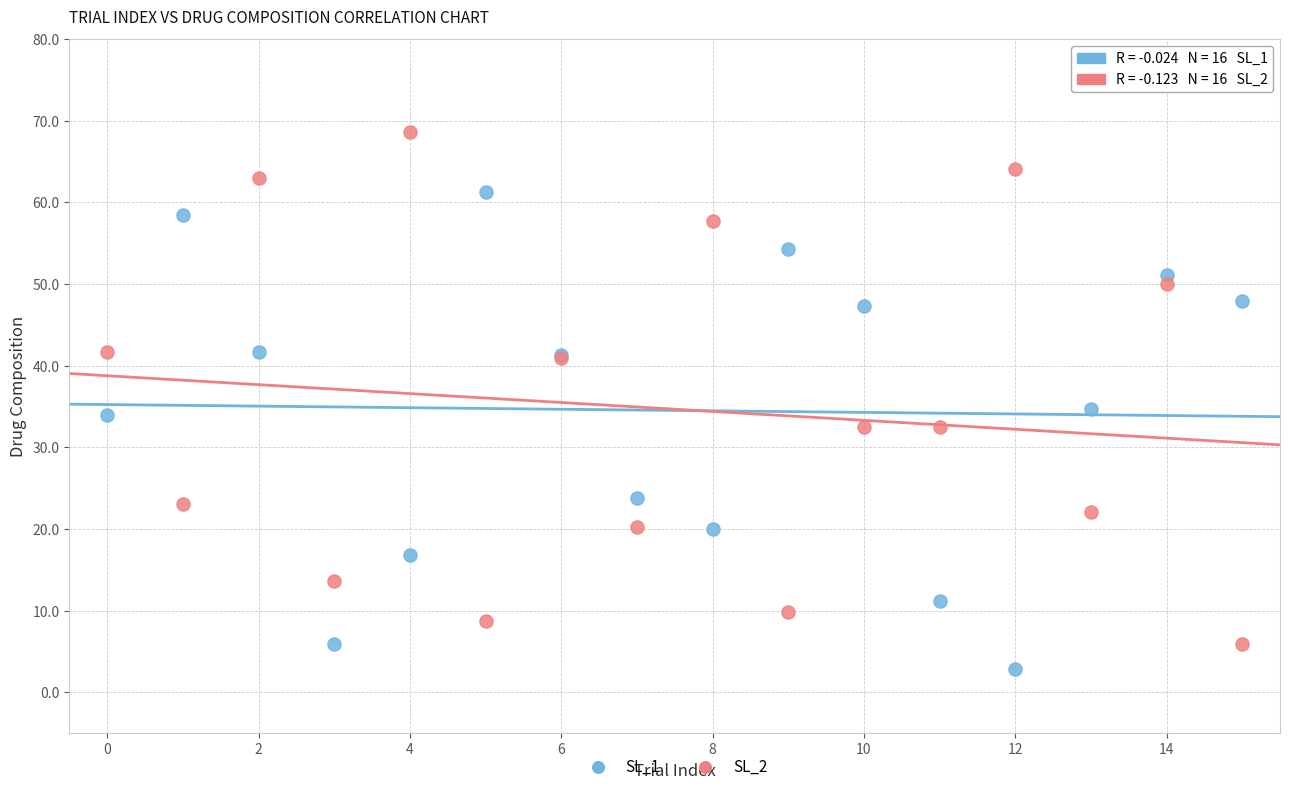

Which series reaches the maximum Y coordinate?

SL_2